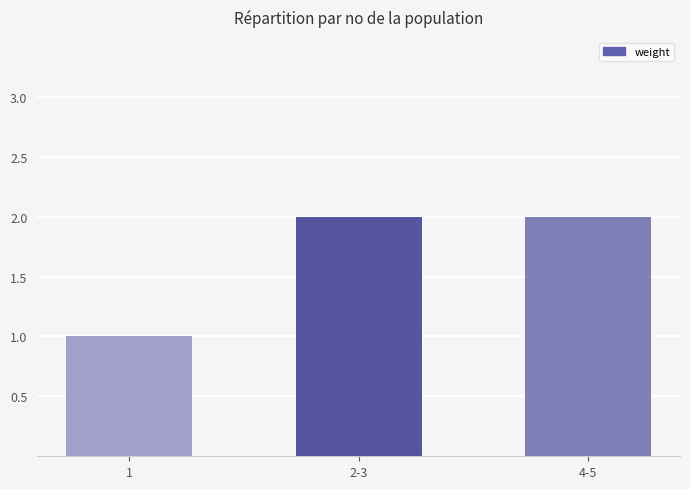

Reading left to right, what are all the values shown in this chart?

1	2	2